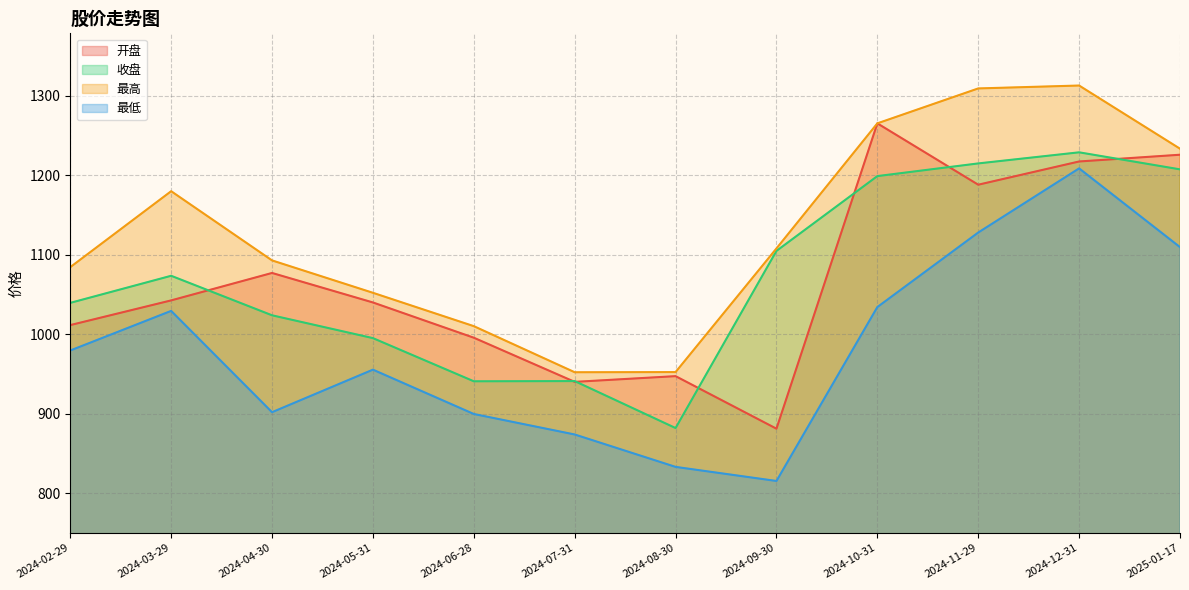

List the series in order of their peak value, lowest first.

最低, 收盘, 开盘, 最高